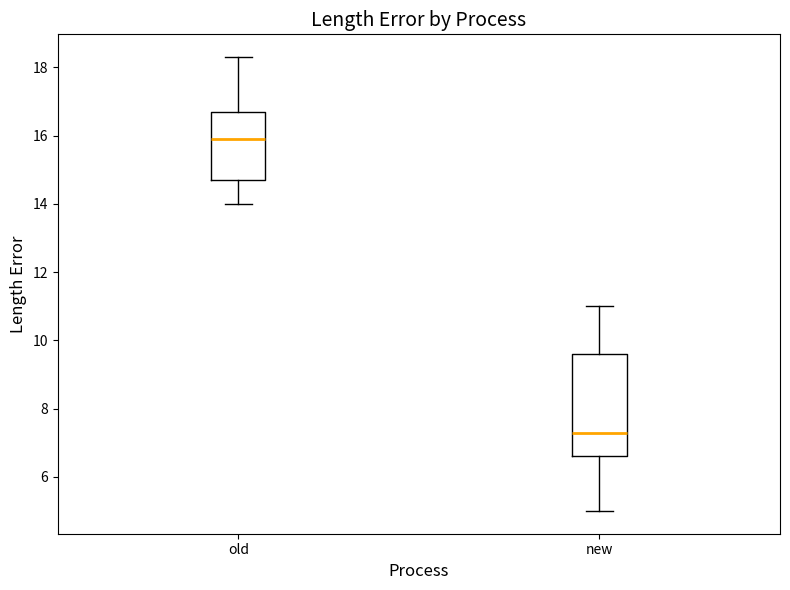

Comparing the boxes themselves (not the whiskers), which one is the tallest?

new